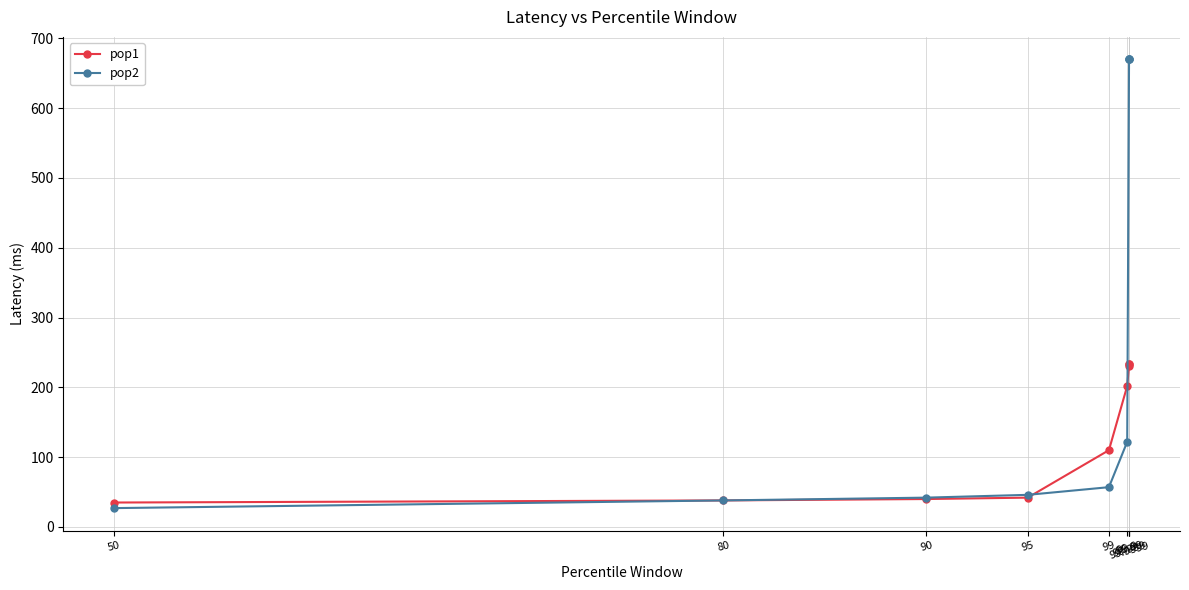

Count the number of data series in this chart.

2